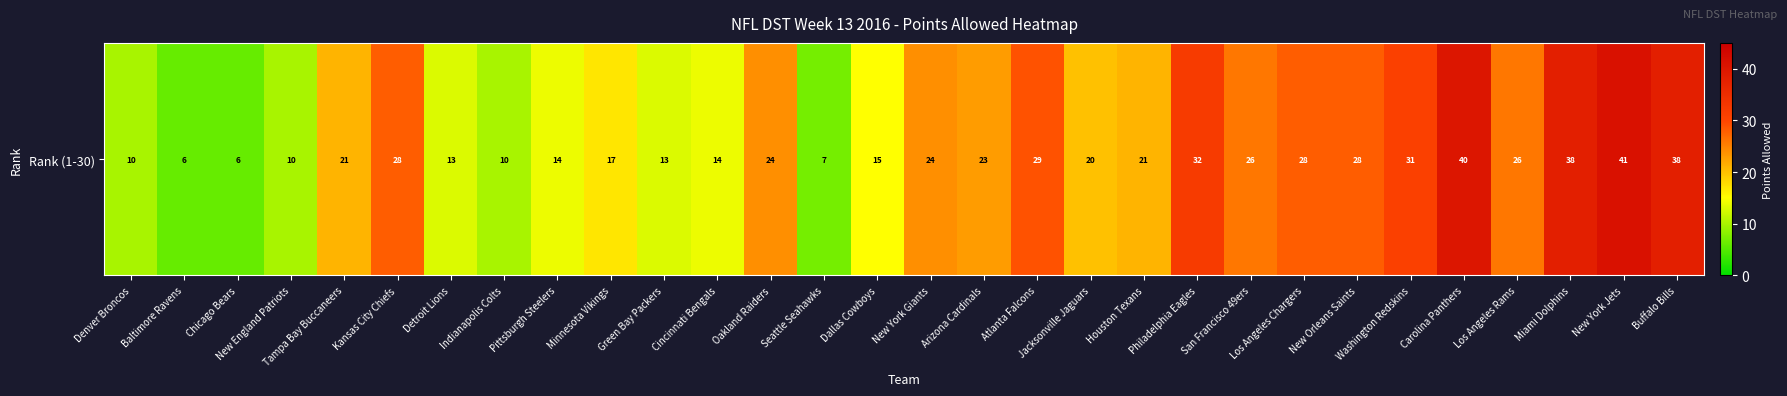

At which category does the chart reach its peak across all series?

New York Jets